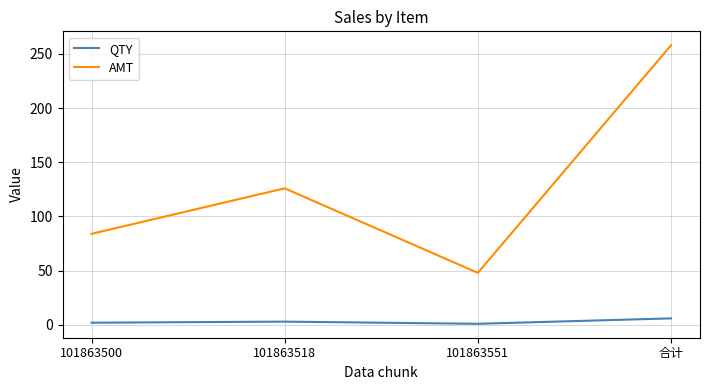

List the series in order of their peak value, lowest first.

QTY, AMT